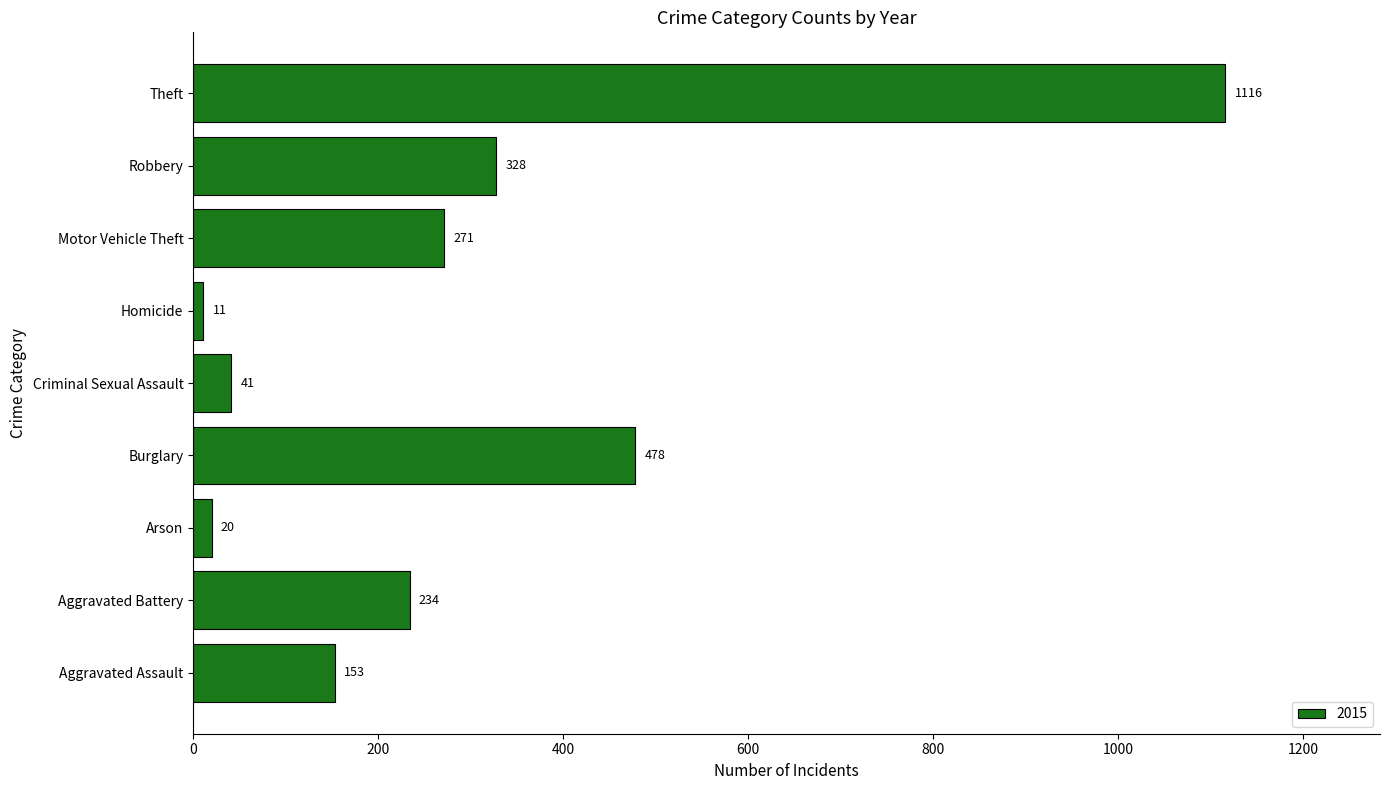

What is the change in value from Criminal Sexual Assault to Homicide?

-30